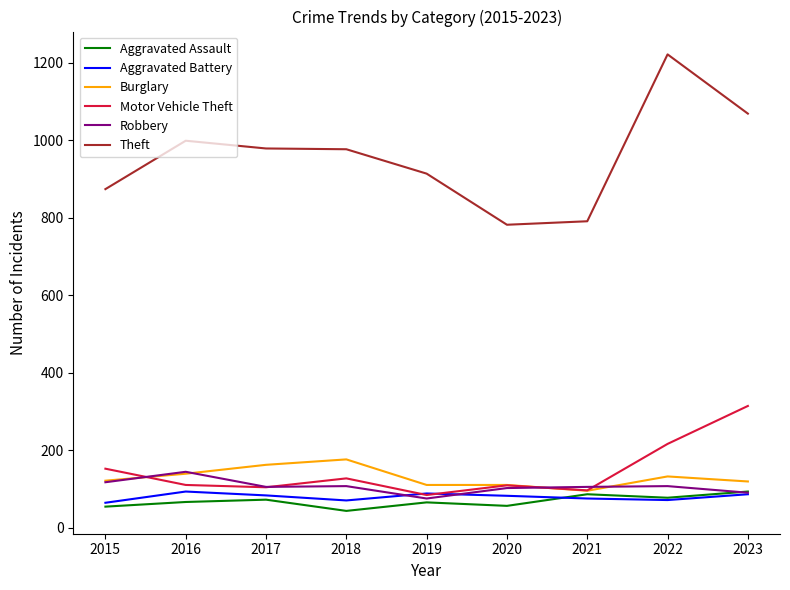

The Motor Vehicle Theft series shows 216 at 2022. True or false?

True